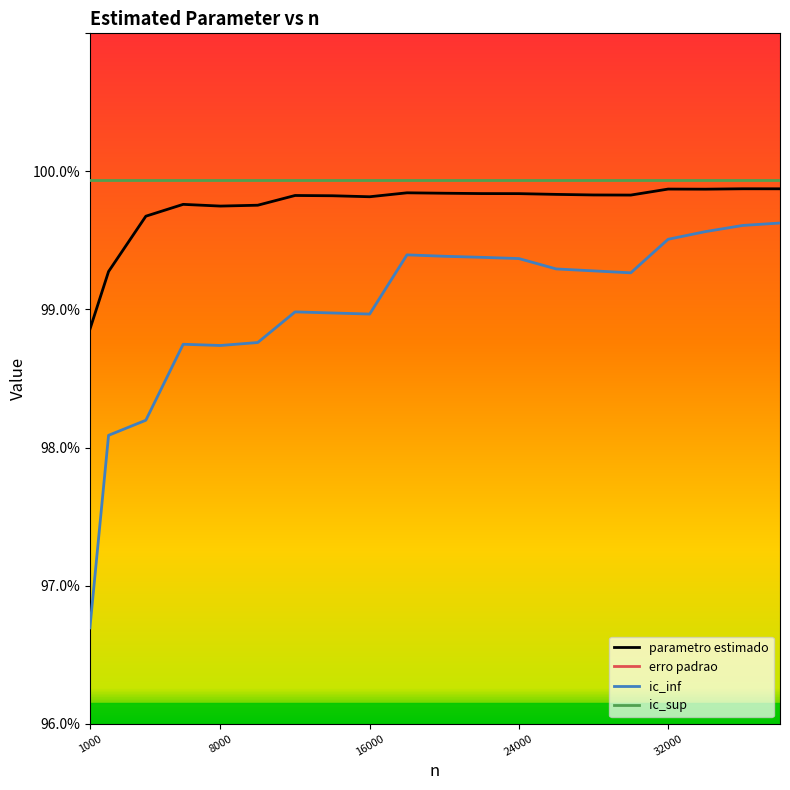

What is the average value of the ic_inf series?

99.0